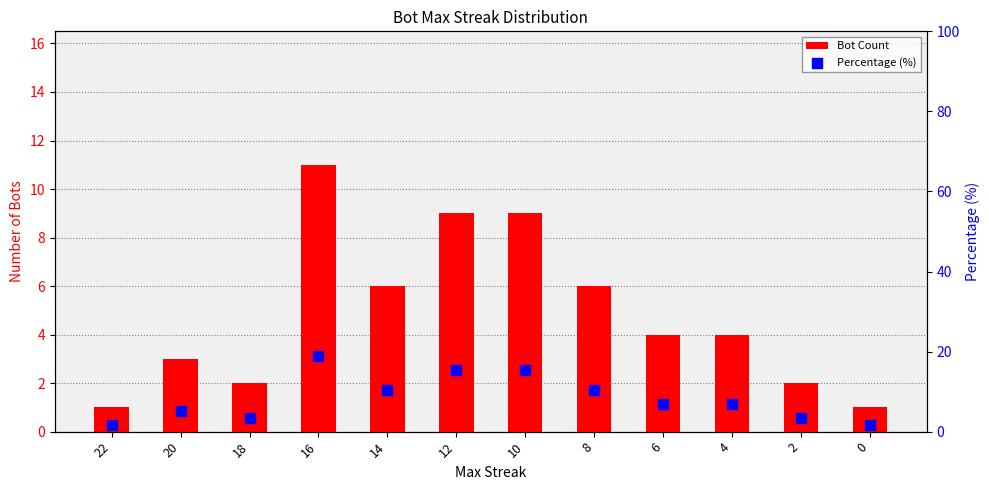

At how many categories does at least one series exceed 1?

12